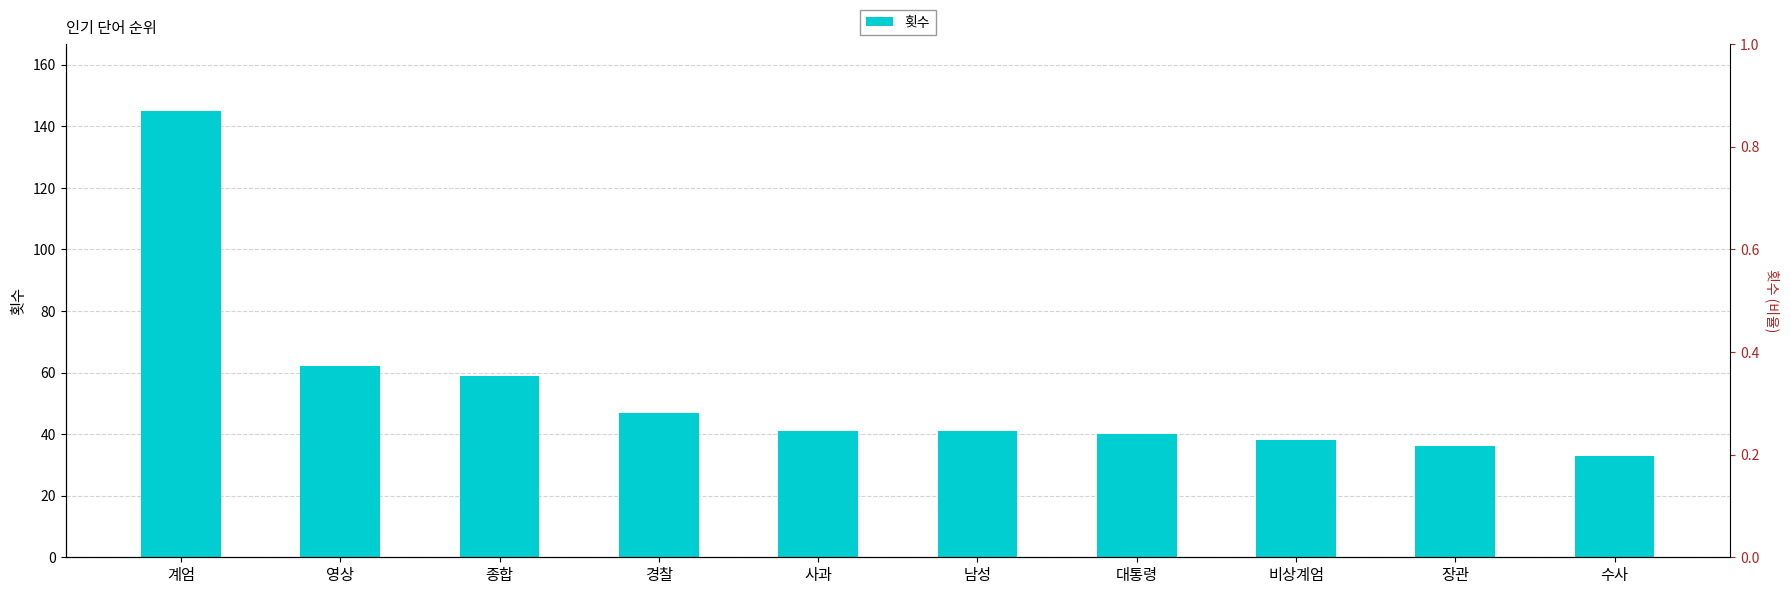

What is the minimum value shown in the chart?

33